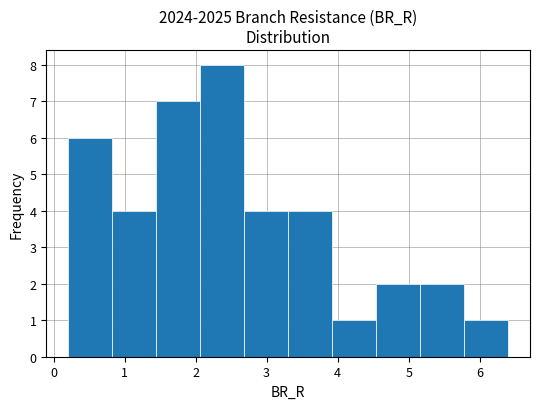

What is the height of the bar covering 3.9 to 4.5 on the x-axis? Neither the bar edges nor the heights are printed on the chart, so give them approximately, as read against the axes.

1